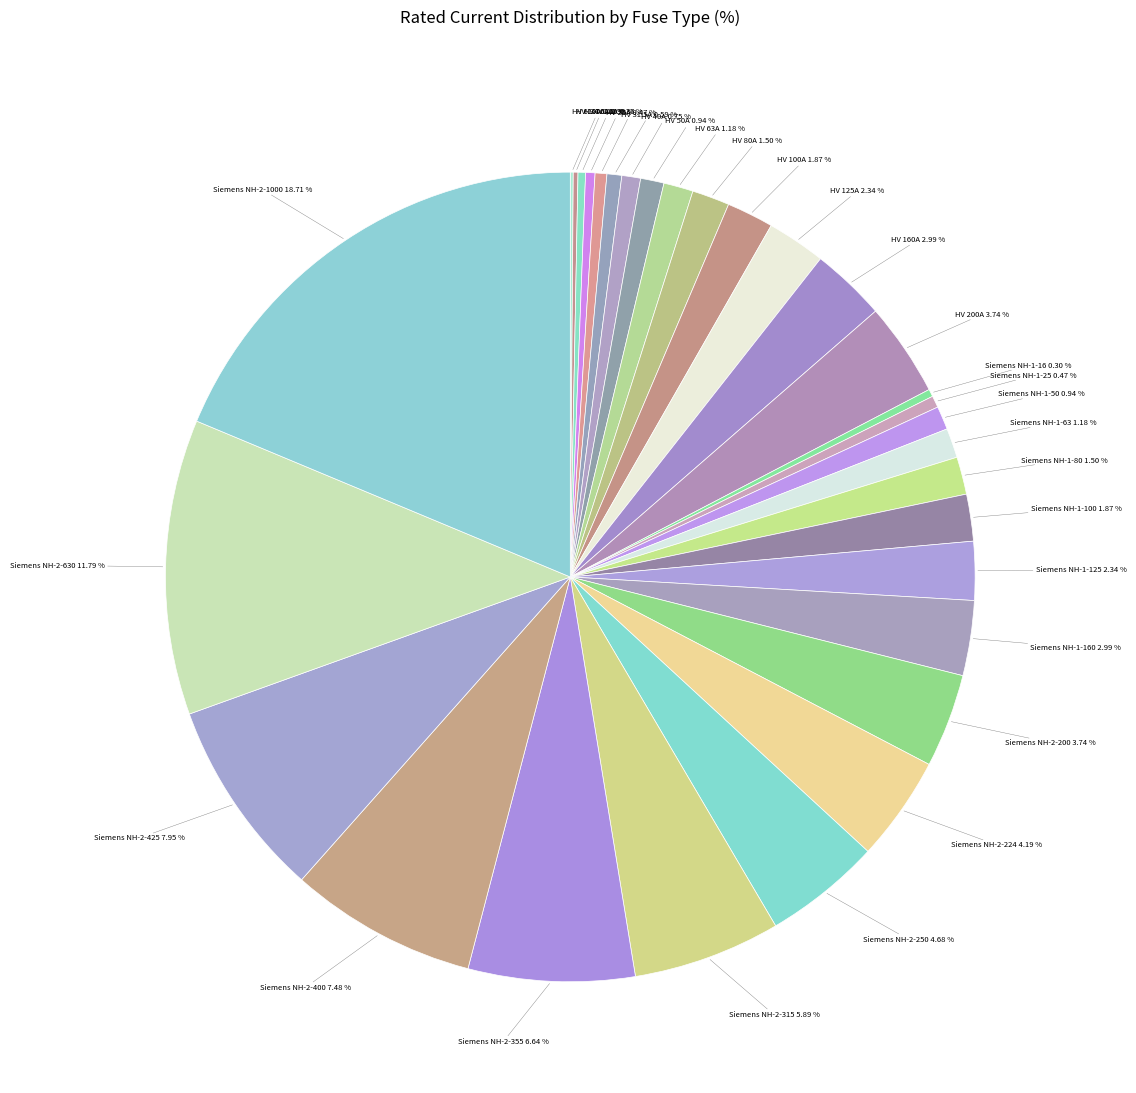

Which category has the biggest portion of the pie?

Siemens NH-2-1000